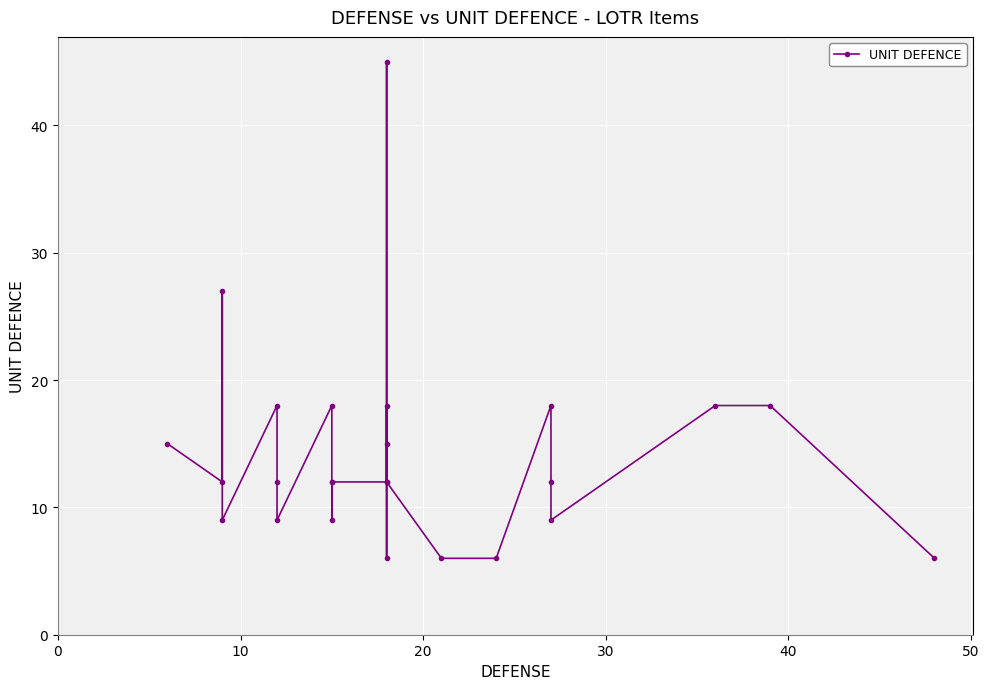

The chart shows a value of 16 at 10. True or false?

False